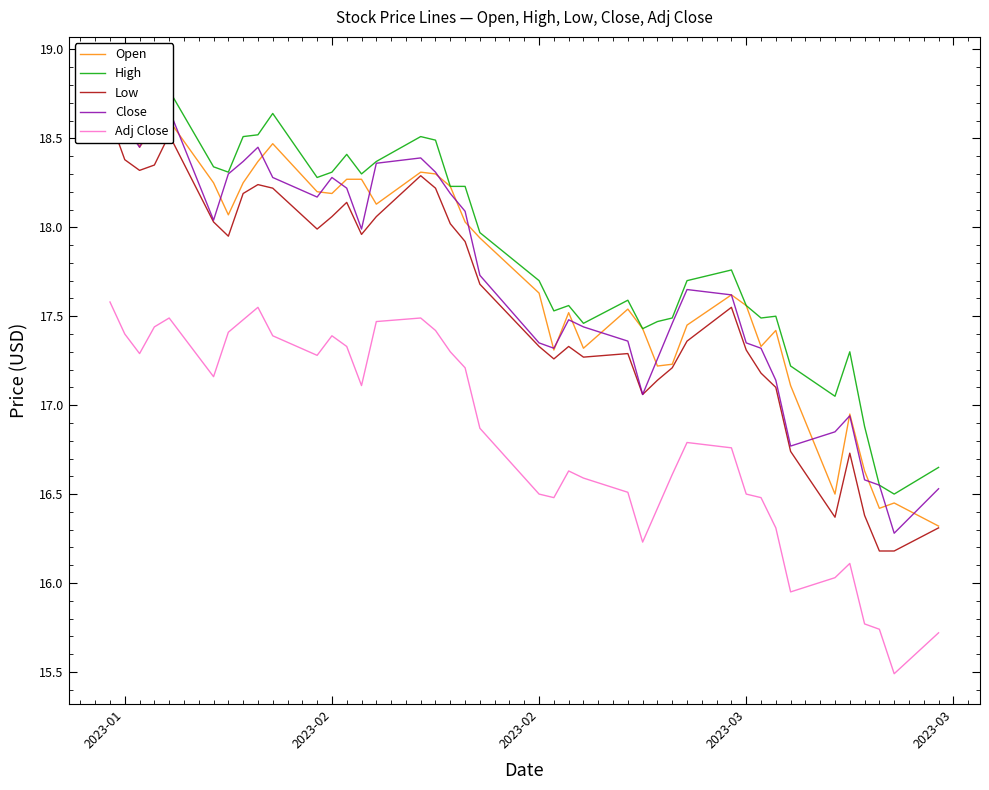

What is the sum of all Low values?

702.4